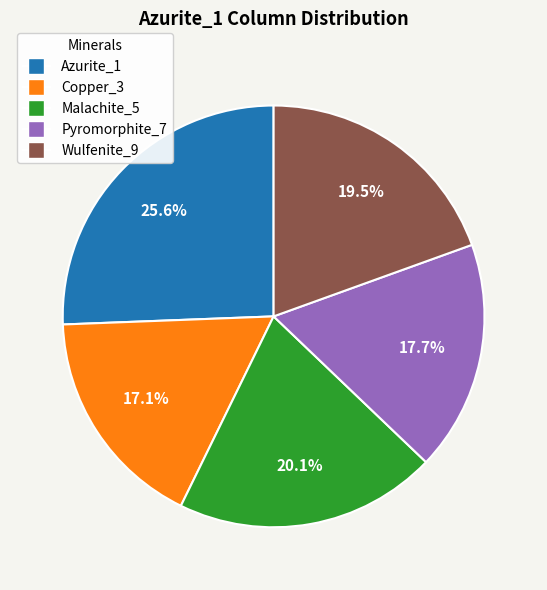

To the nearest percent, what is the combined percentage of Azurite_1 and Wulfenite_9?

45%